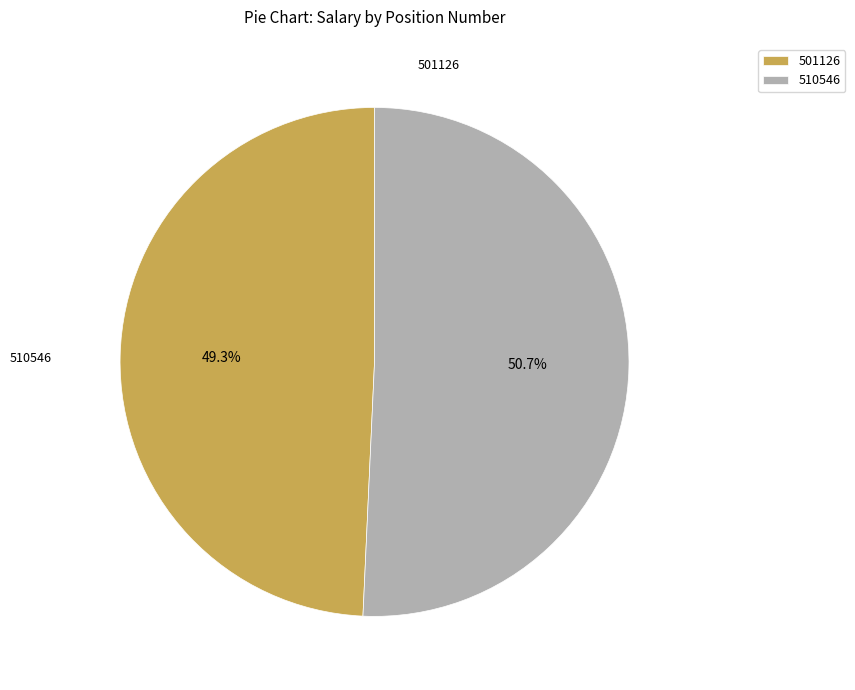

To the nearest percent, what is the difference between the largest and smallest slice percentages?

1%